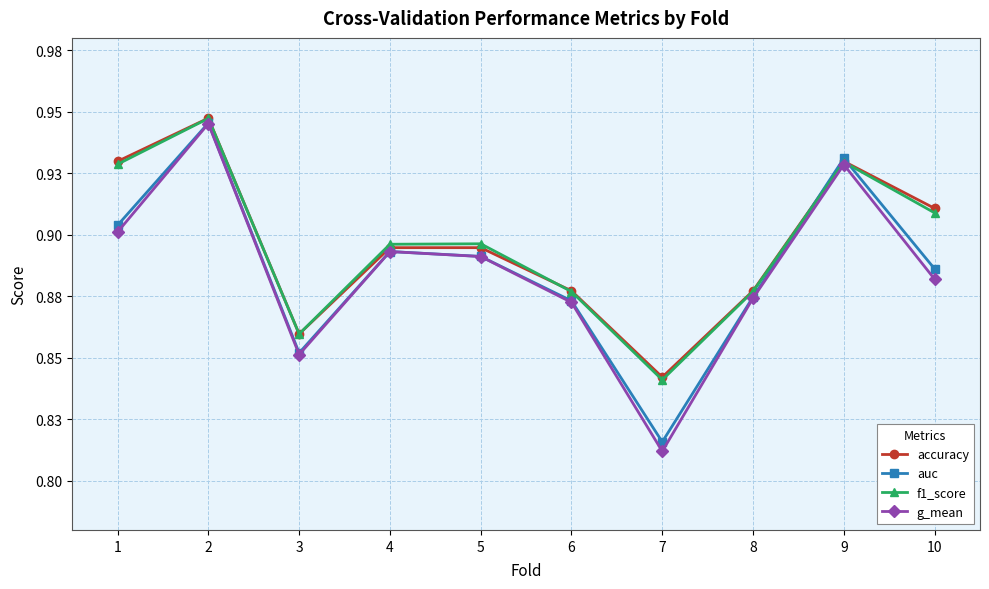

Is this an area chart (filled region under the line)?

No